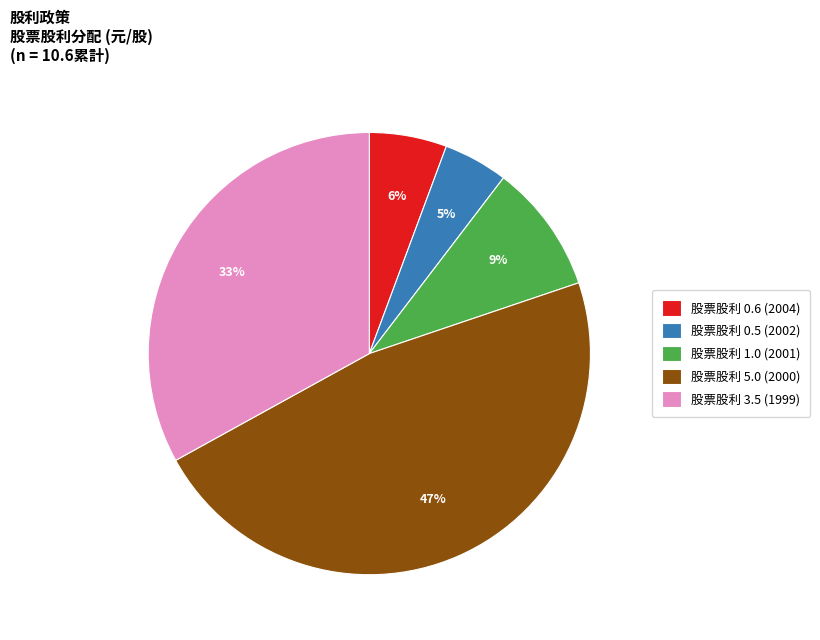

Count the number of slices in the pie.

5